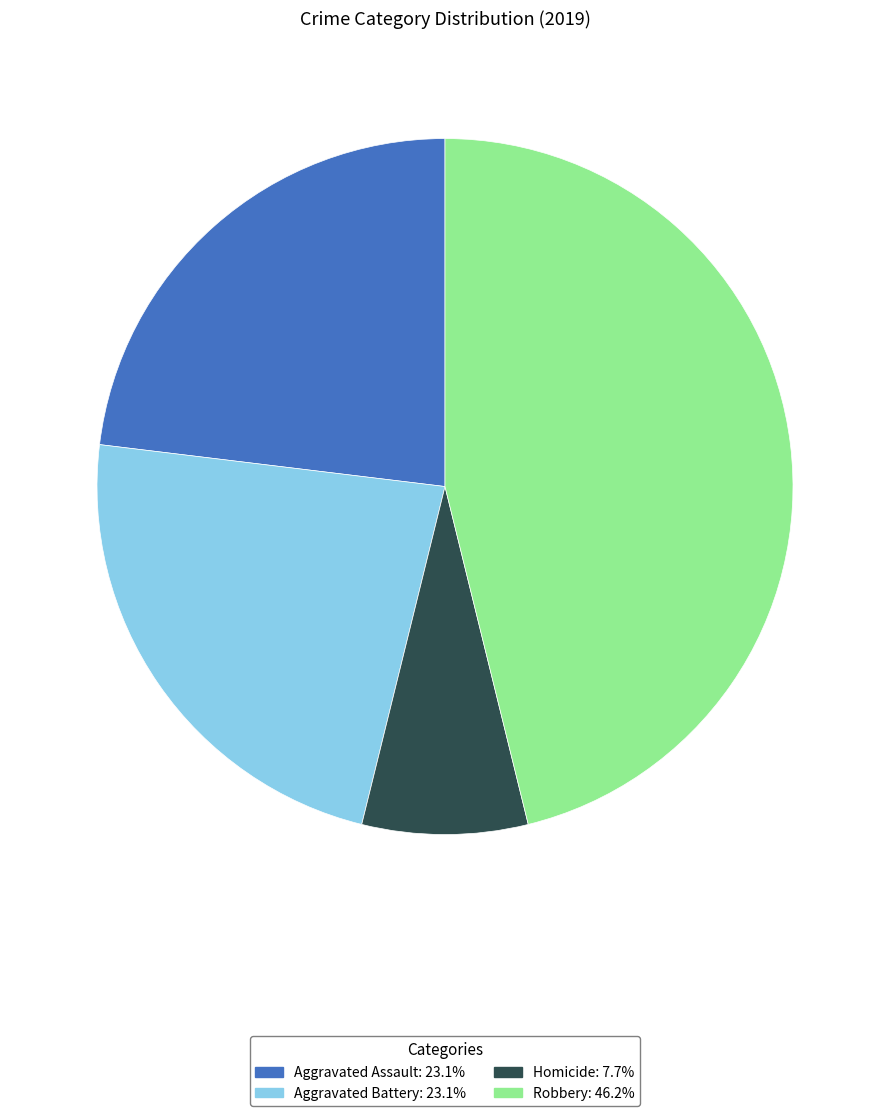

Count the number of slices in the pie.

4